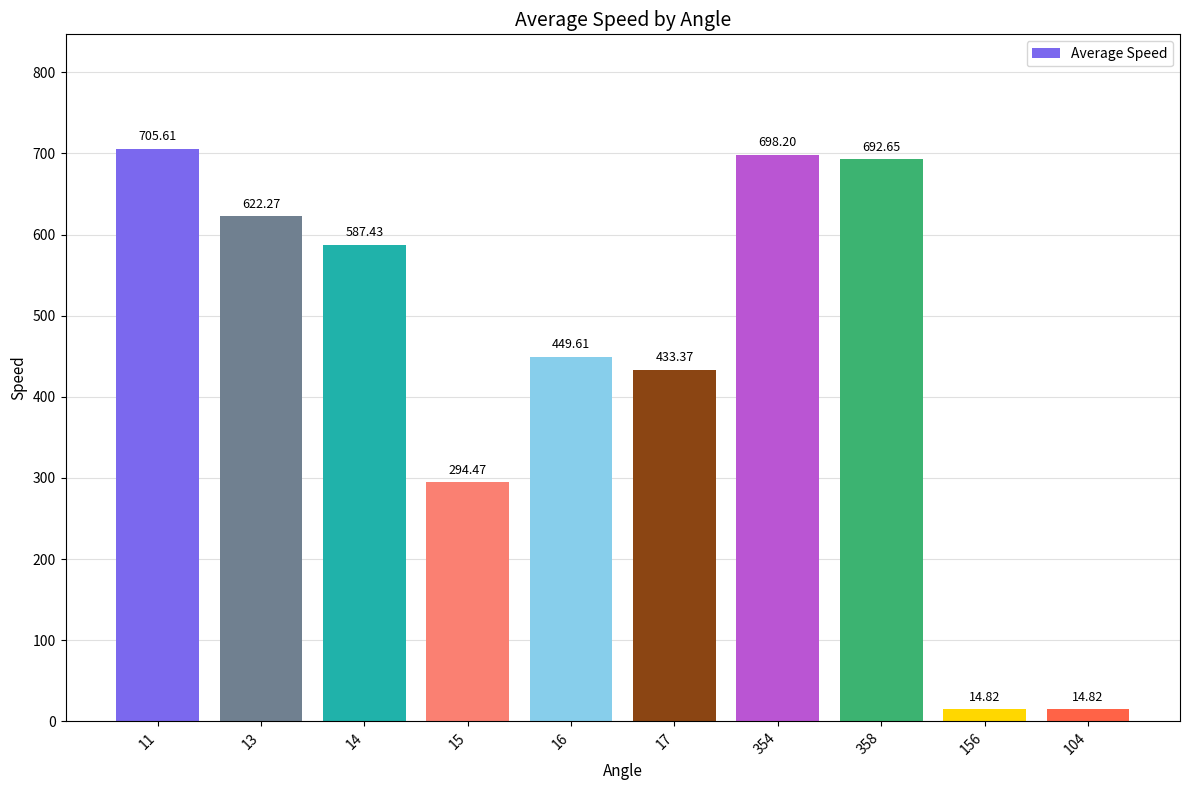

Does the chart contain stacked bars?

No